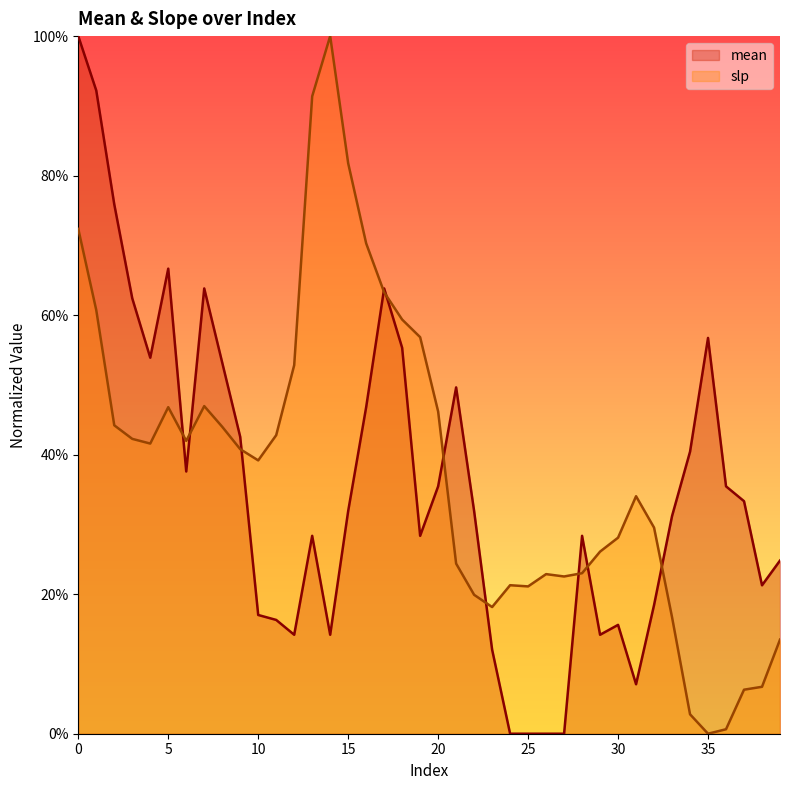

Rank the categories by slp value from lowest to highest.

35, 36, 34, 37, 38, 39, 33, 23, 22, 25, 24, 27, 26, 28, 21, 29, 30, 32, 31, 10, 9, 4, 6, 3, 11, 8, 2, 20, 5, 7, 12, 19, 18, 1, 17, 16, 0, 15, 13, 14